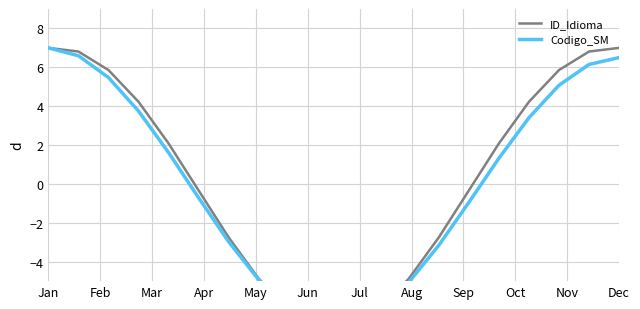

What are all the series names shown in the legend?

ID_Idioma, Codigo_SM